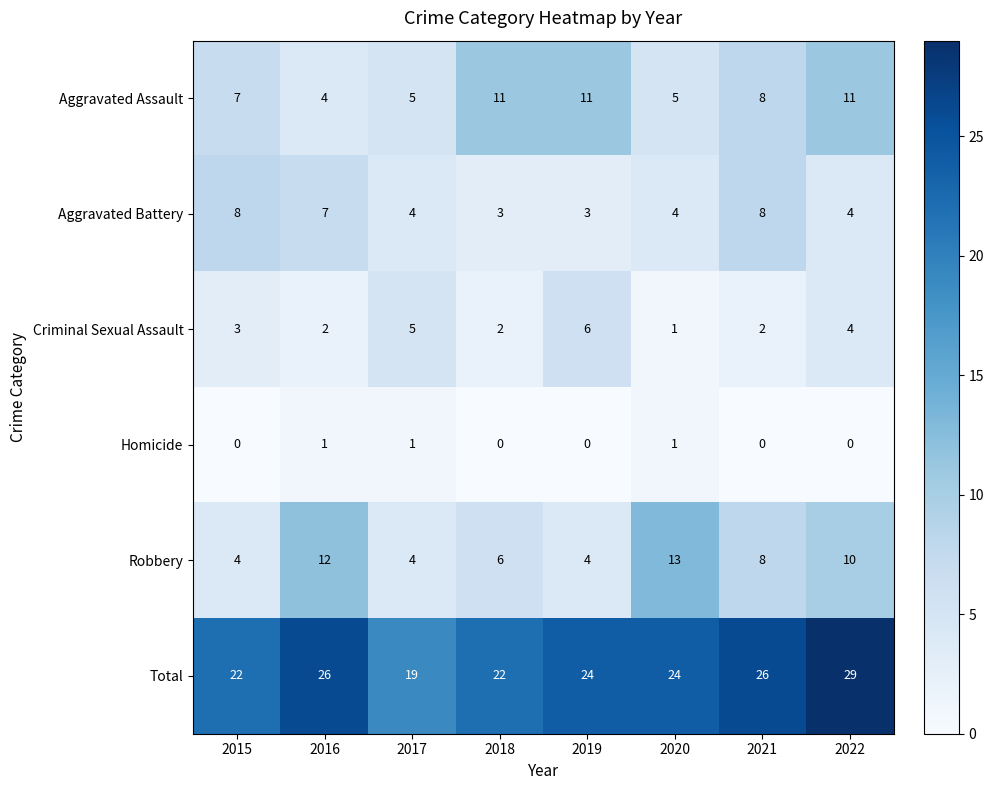

What is the difference between the second highest and minimum values in the Total series?

7